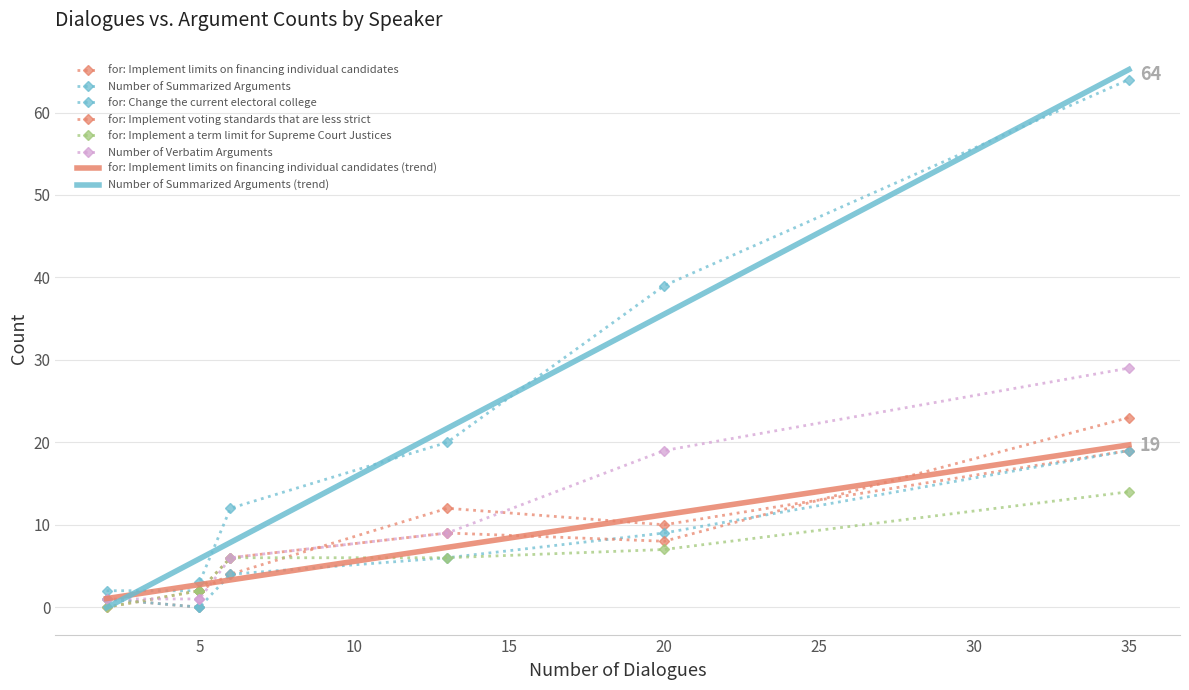

Which series has the largest range (max minus min)?

Number of Summarized Arguments